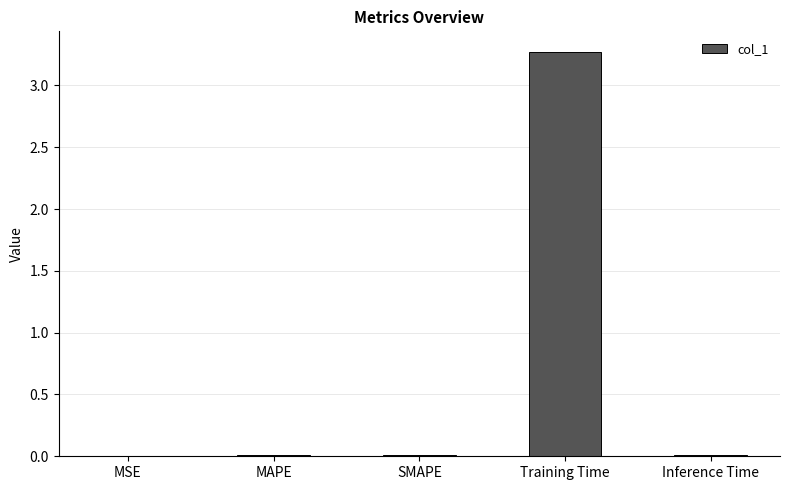

True or false: the data shows 0.0 at Inference Time.

True